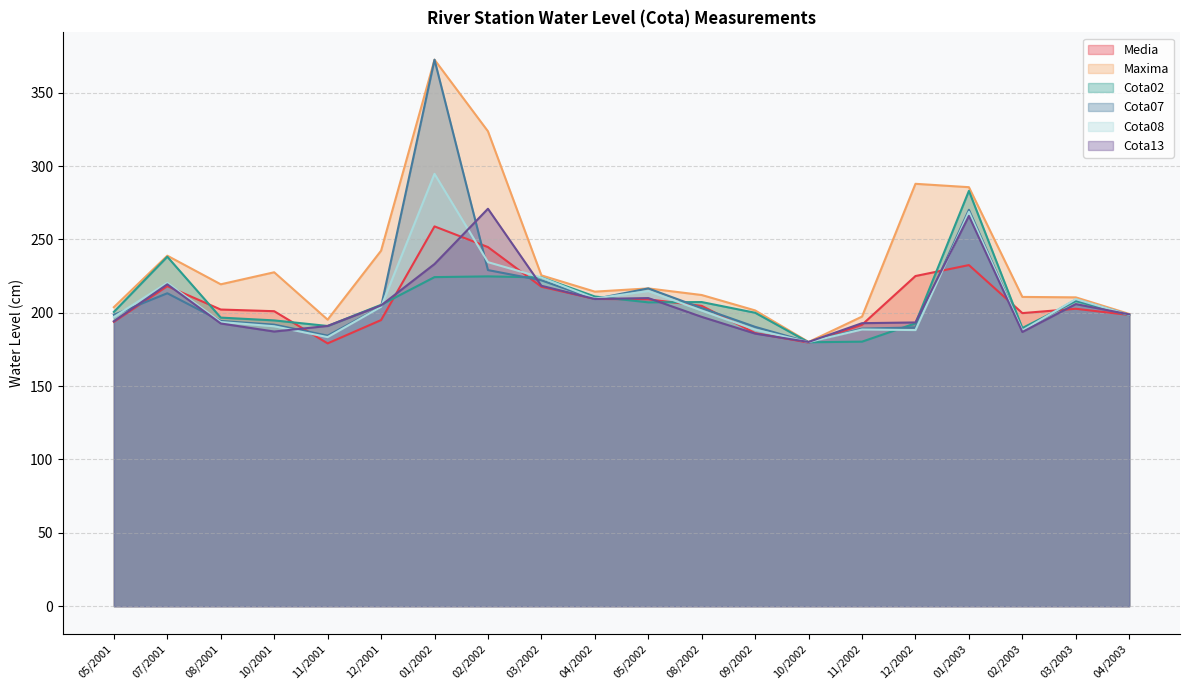

What is the value of the Media point at the 4th from the left?

201.1